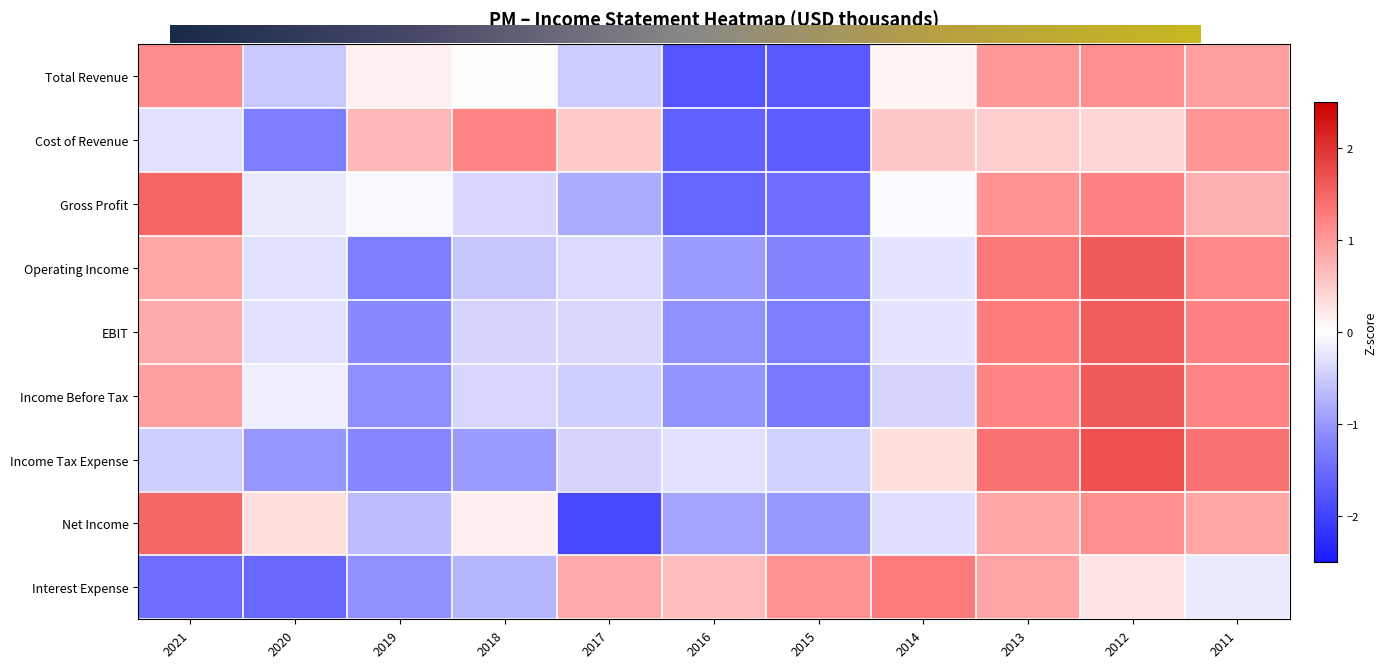

How many values in the Income Tax Expense series exceed 0?

4